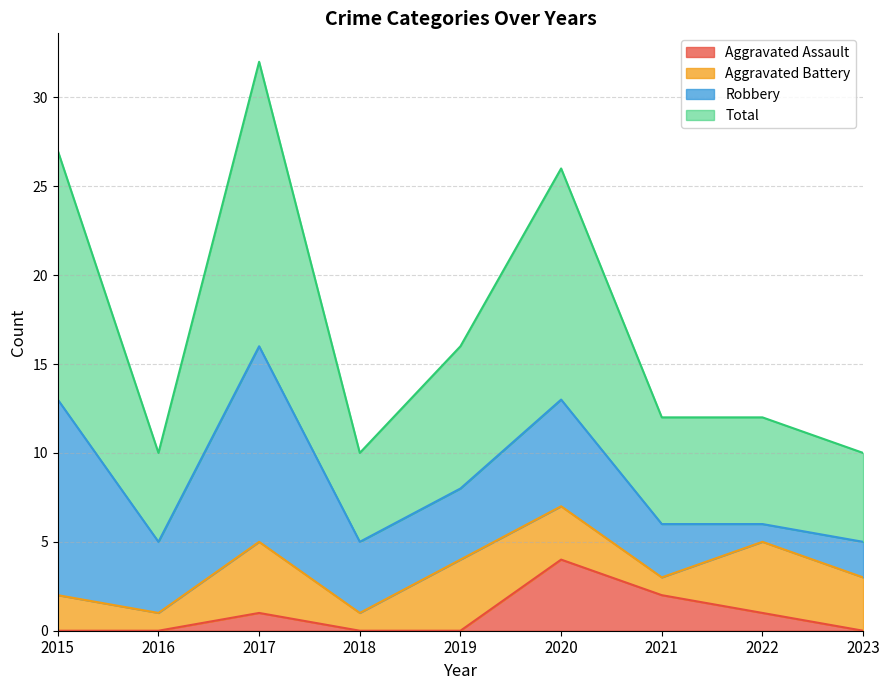

The value of Aggravated Assault at 2022 is 1. True or false?

True